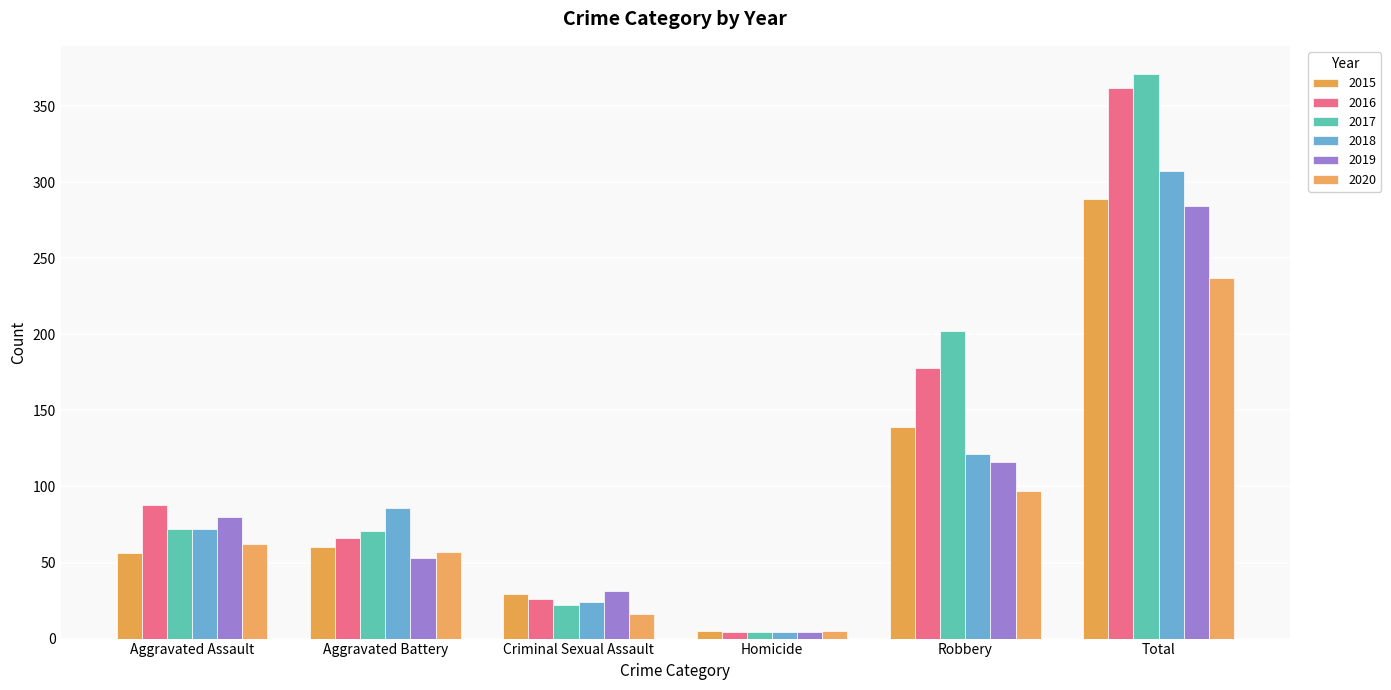

Is the value of 2019 at Aggravated Battery greater than the value of 2015 at Criminal Sexual Assault?

Yes